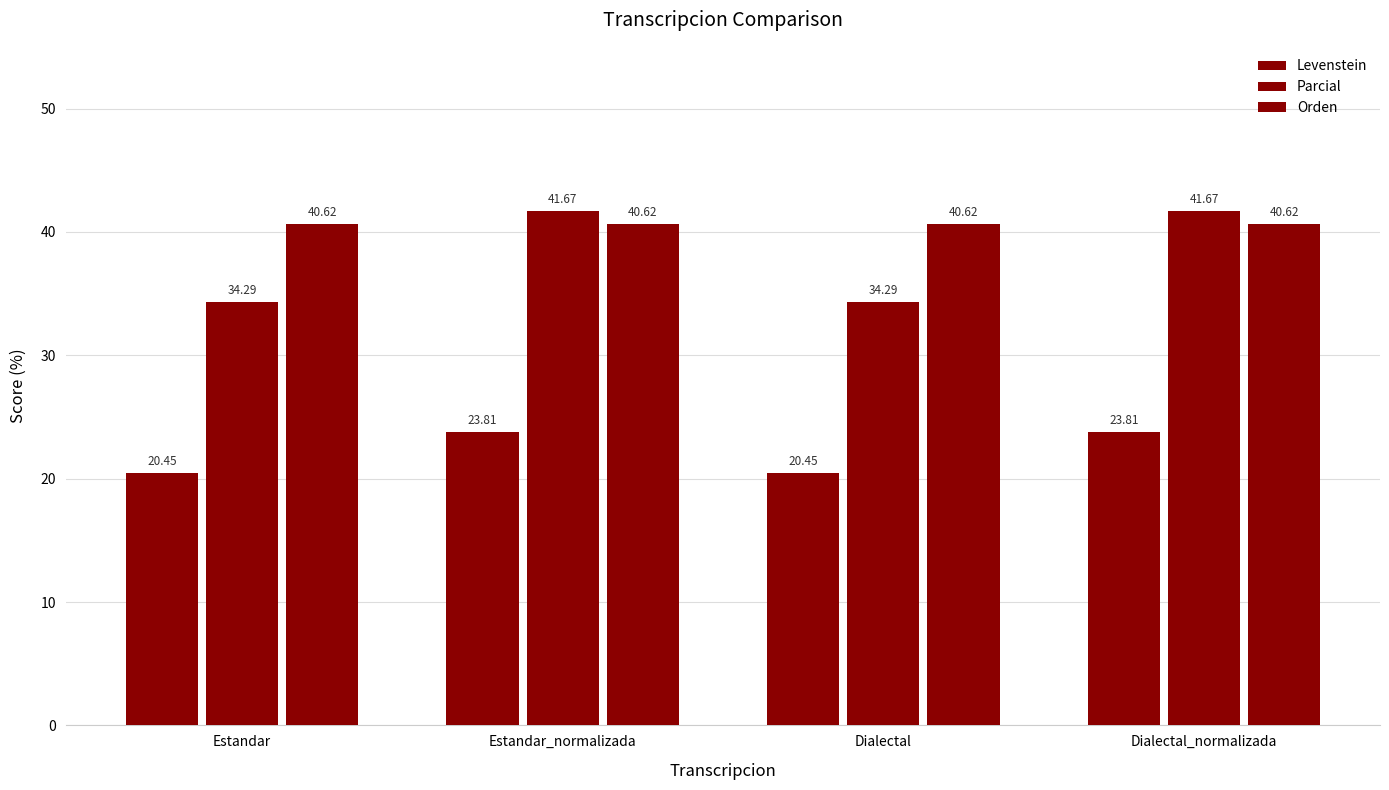

How many bars are there in total?

12